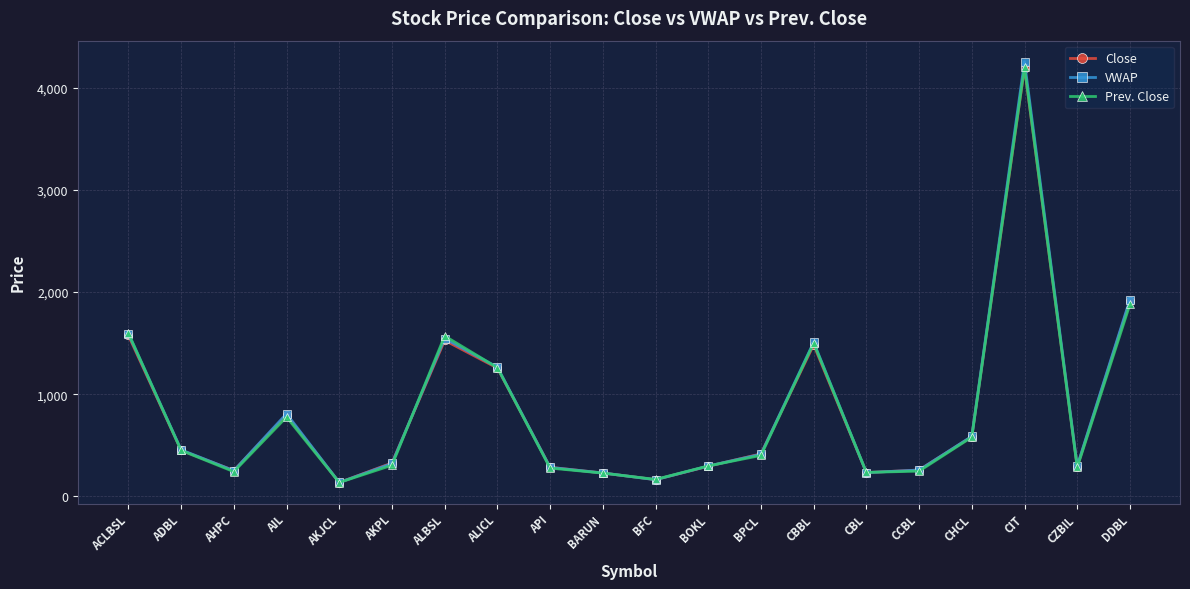

How many intersections are there between Prev. Close and Close?

9